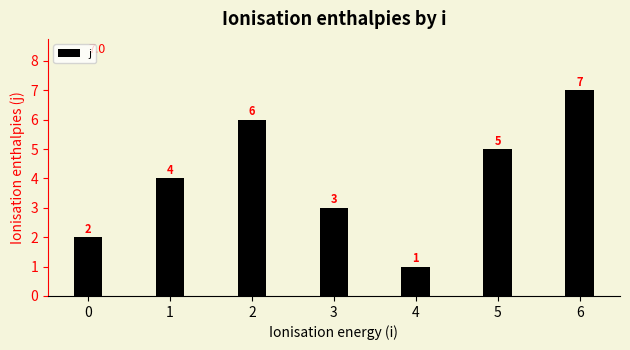

What is the sum of all values?

28